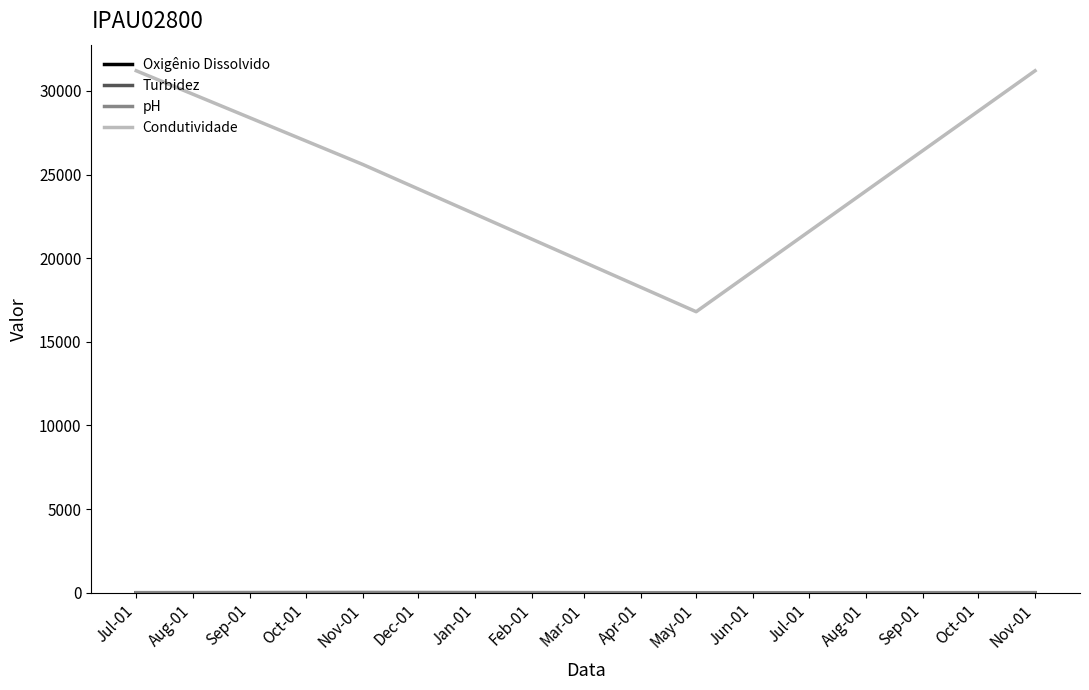

At which label does Turbidez reach its peak?

Nov-01